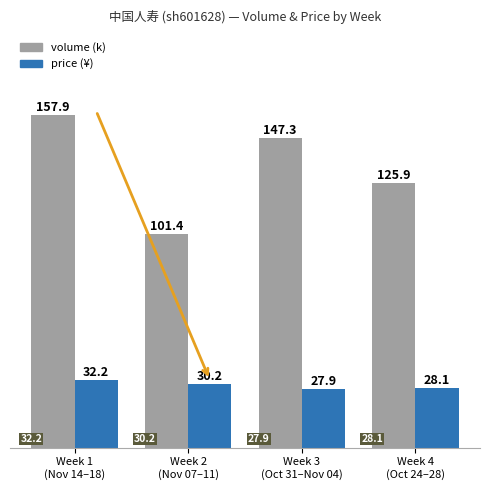

What is the greatest value displayed?

157.9